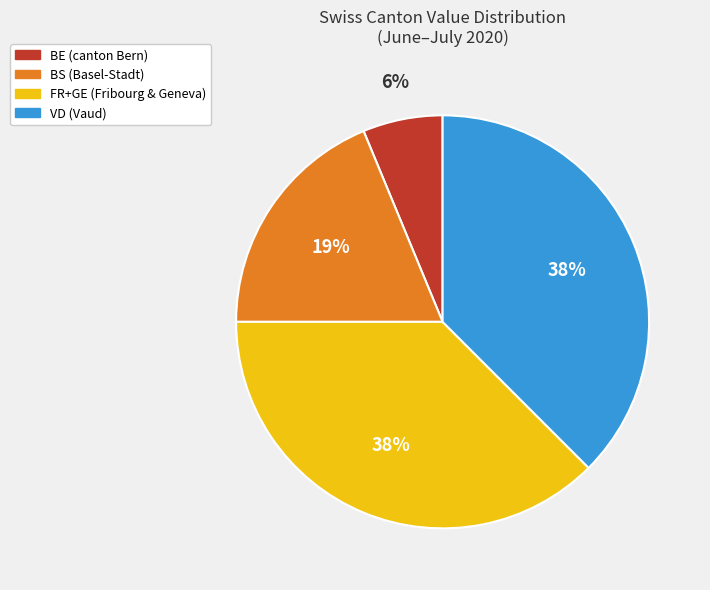

To the nearest percent, what is the average slice percentage?

25%